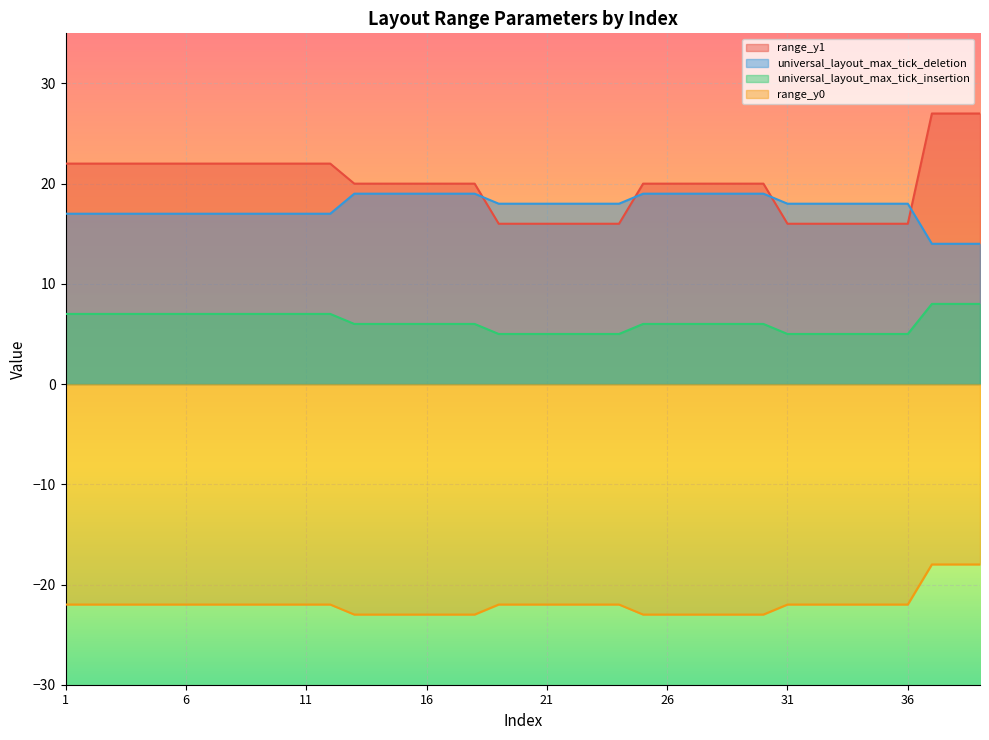

How many universal_layout_max_tick_deletion values are between 17 and 19?

36